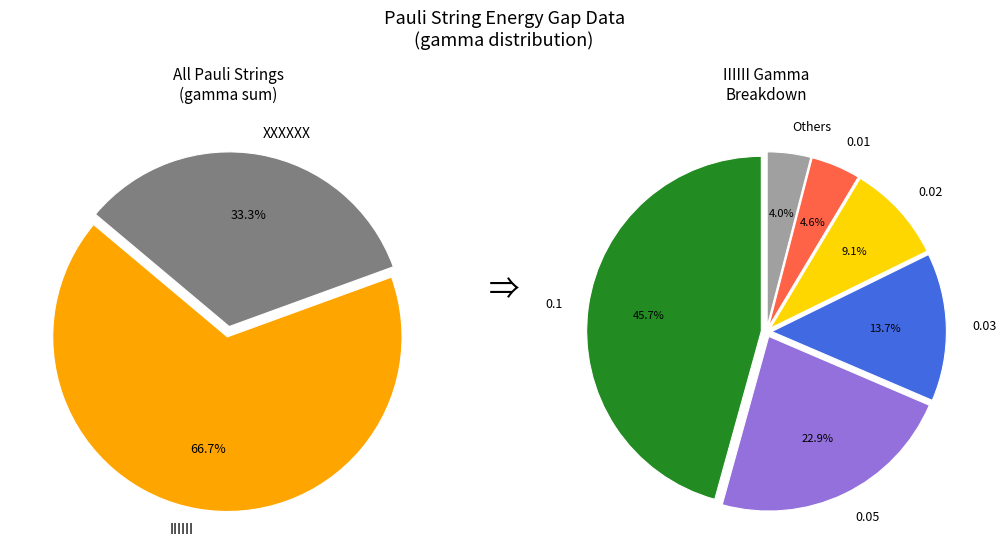

To the nearest percent, what percentage of the pie is 0.05?

23%